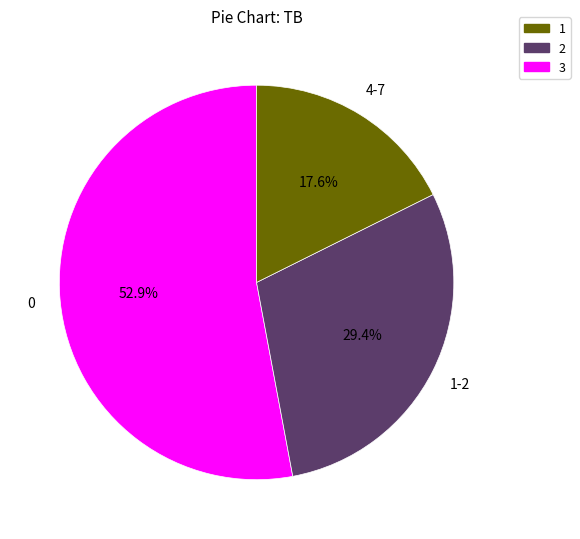

Rank the categories by value from lowest to highest.

3, 2, 1